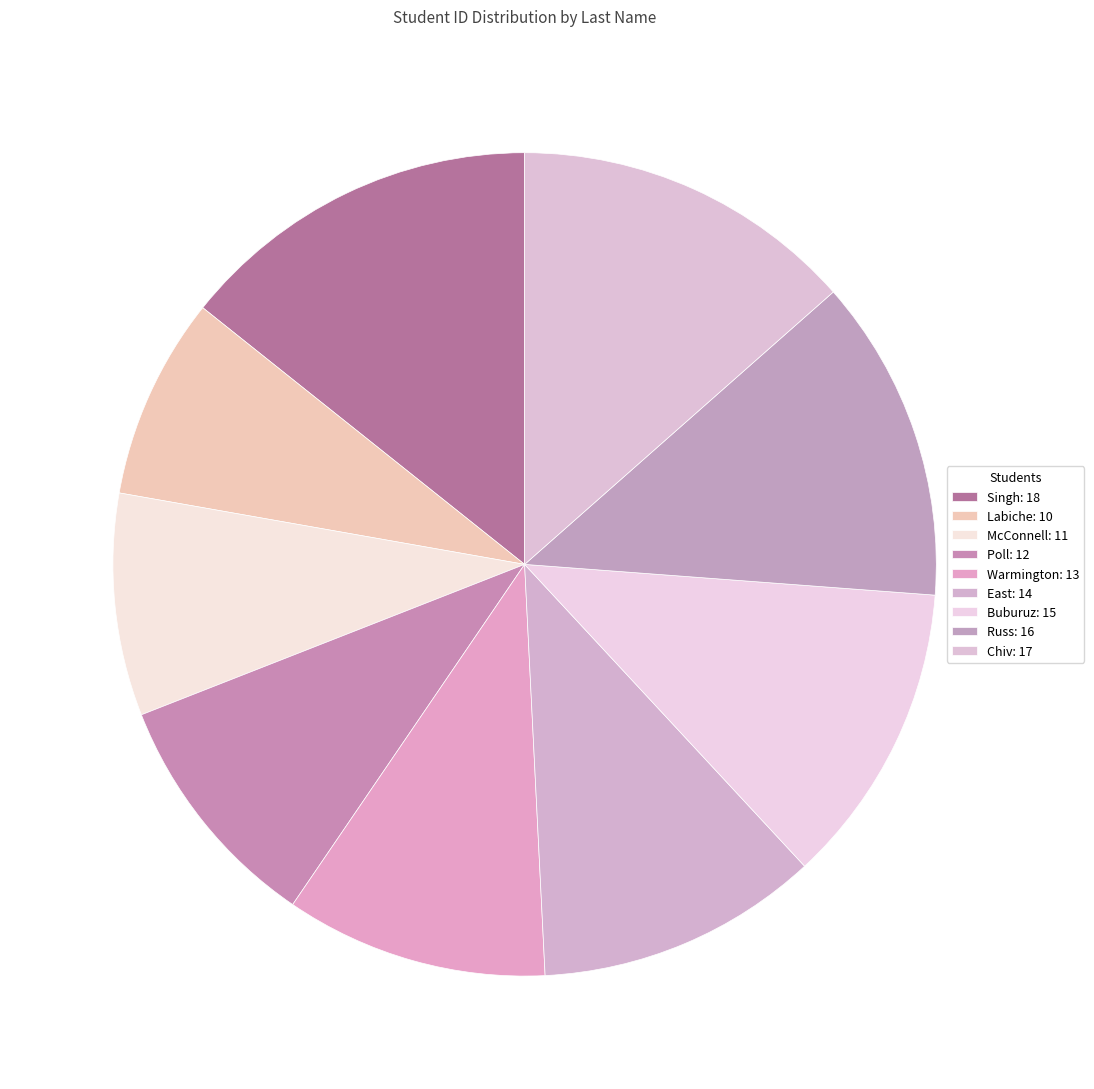

Which slice is the largest?

Singh